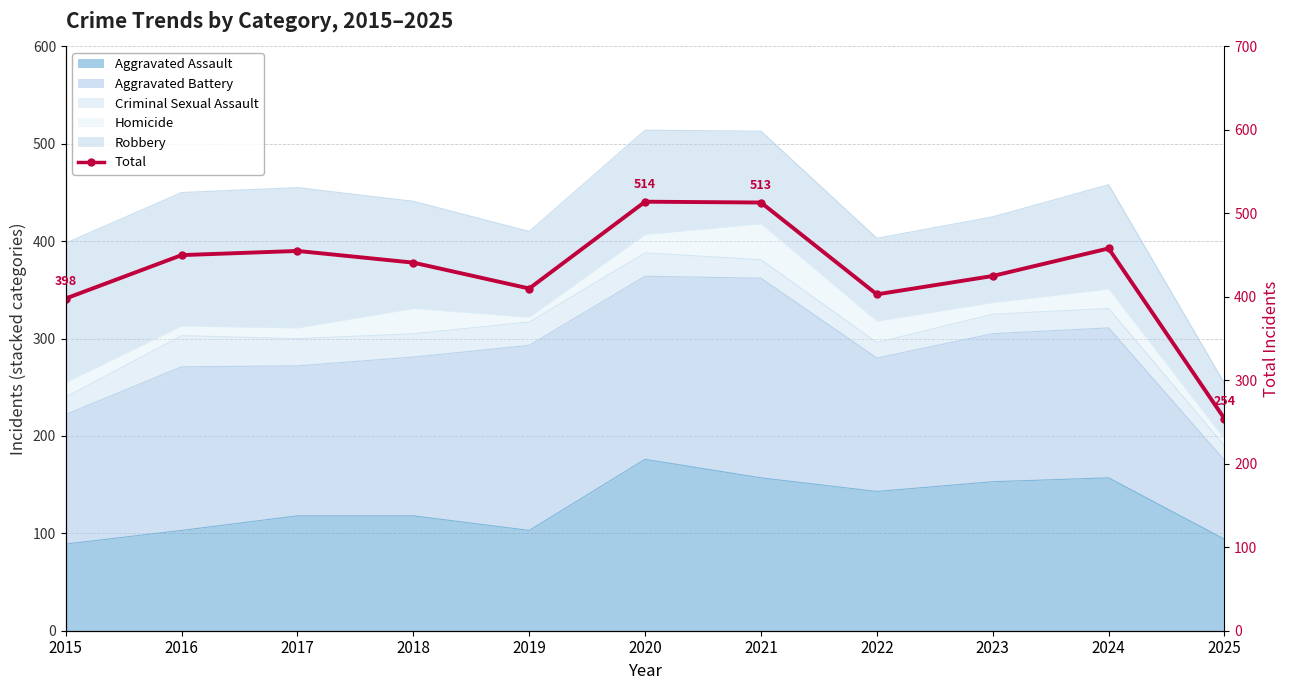

What is the minimum value shown in the chart?

254